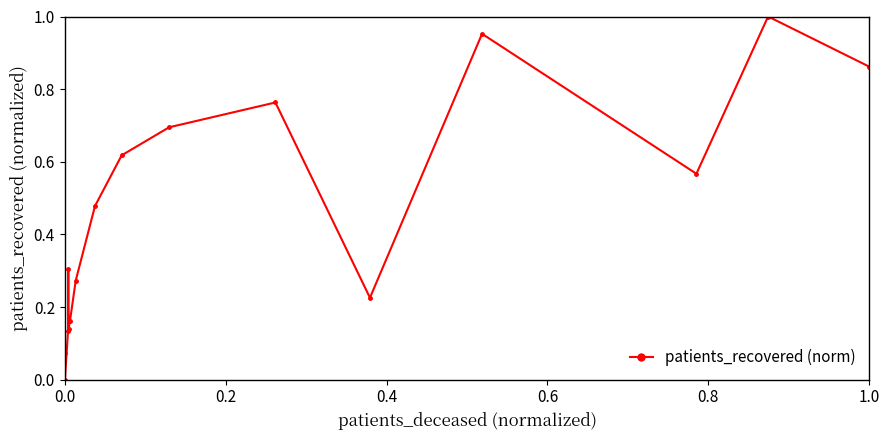

How many points are higher than both their immediate neighbors (excluding endpoints)?

4